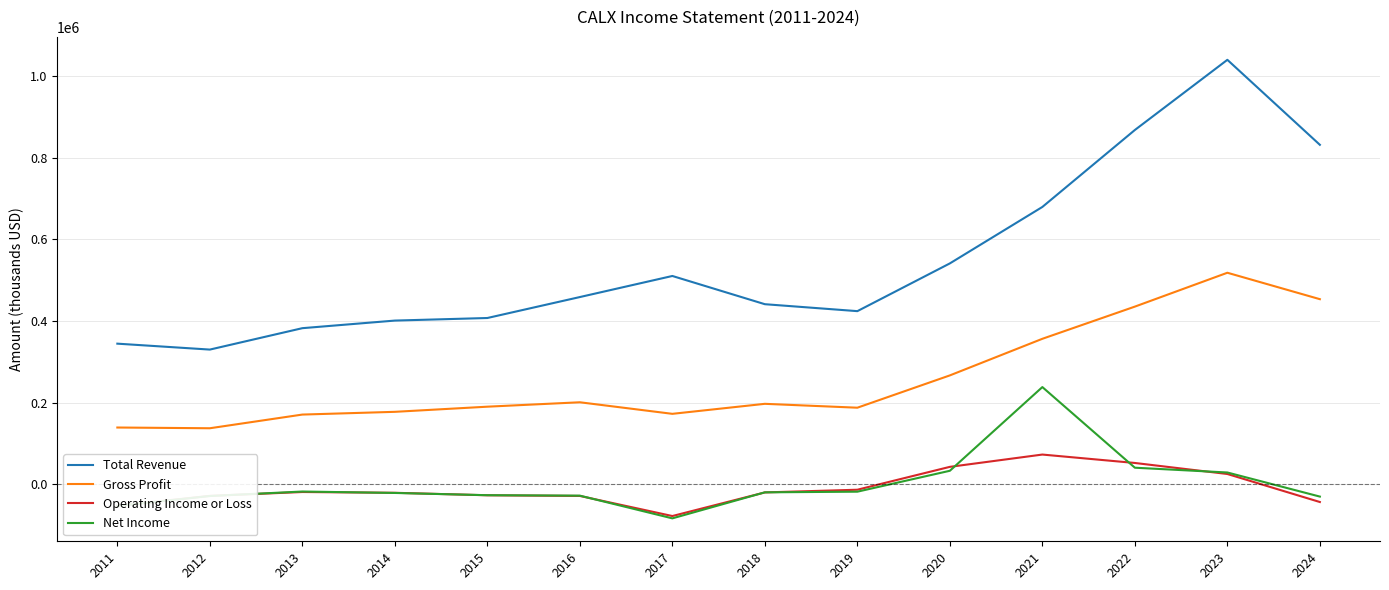

True or false: Gross Profit has a value of 44560 at 2013.

False